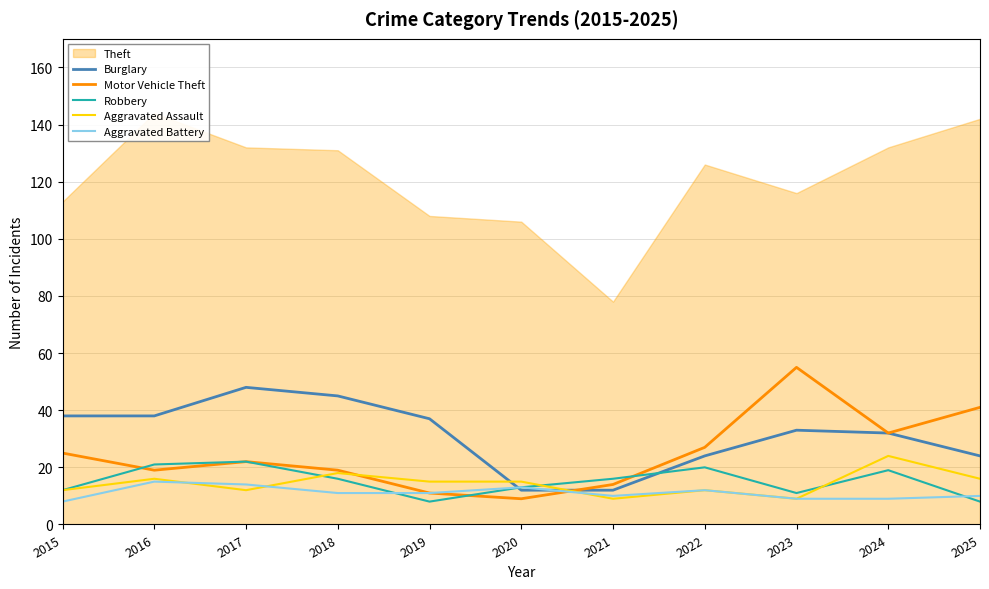

True or false: Burglary and Aggravated Assault cross at least once.

True